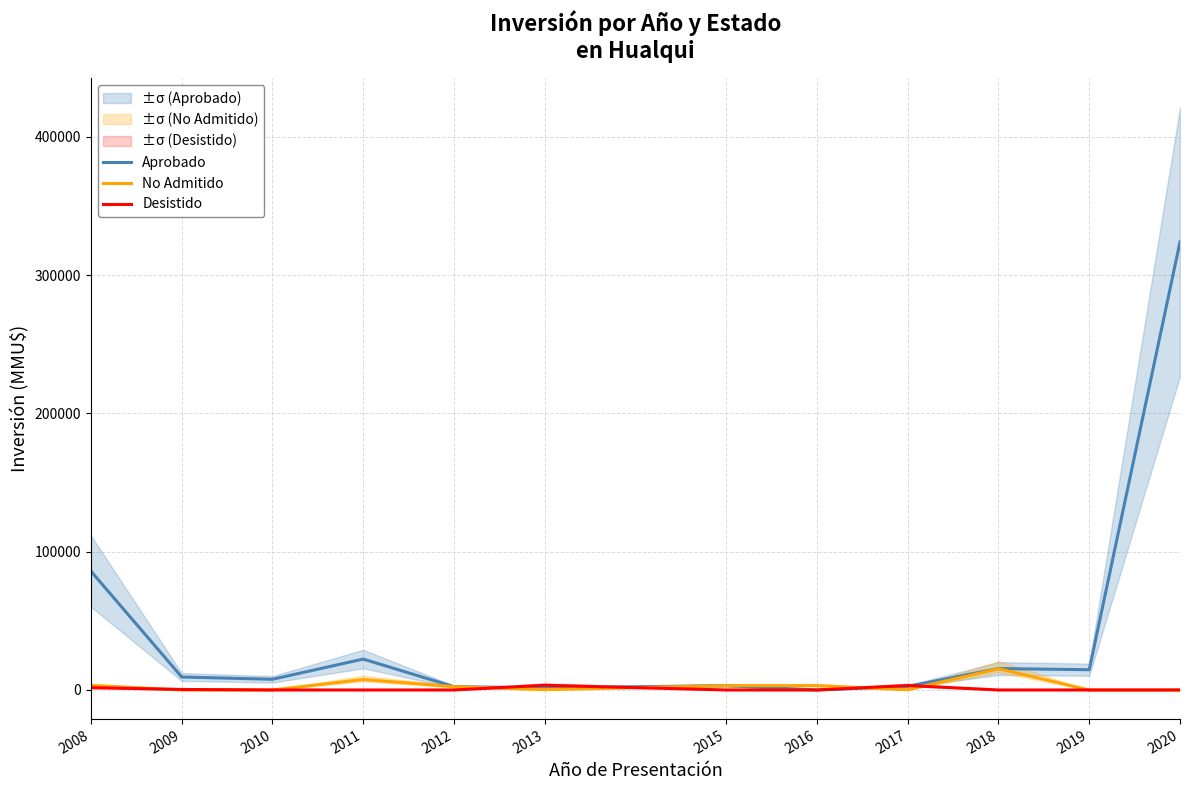

How many times do Aprobado and No Admitido cross each other?

1